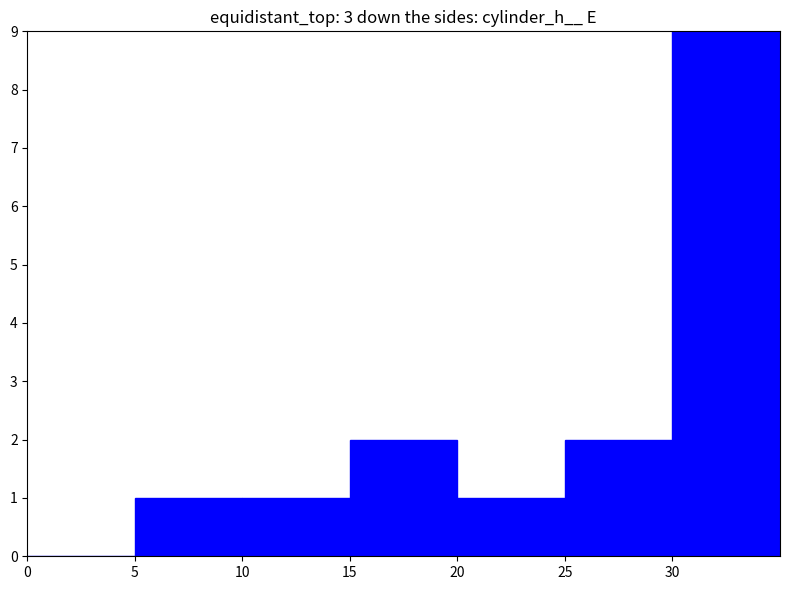

Reading left to right, transcribe all the data shown in this chart.

0	1	1	2	1	2	24